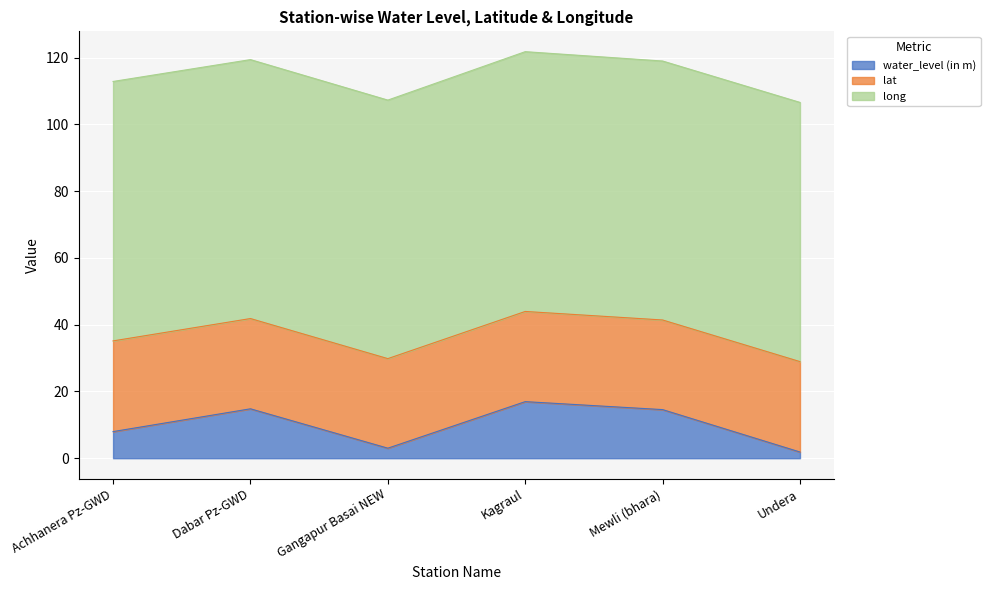

What are all the series names shown in the legend?

water_level (in m), lat, long